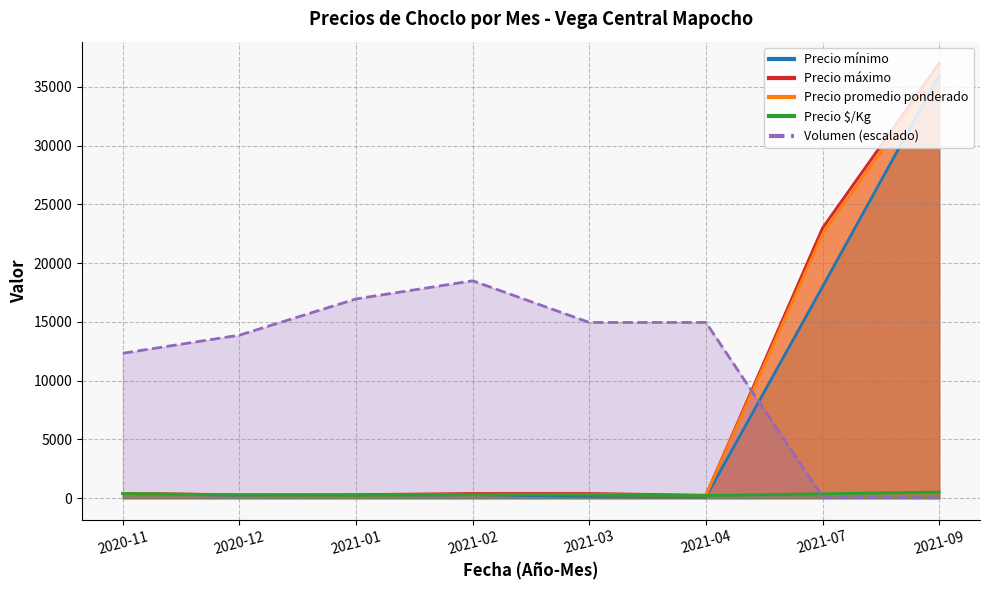

True or false: Precio máximo has a value of 463.6 at 2020-12.

False